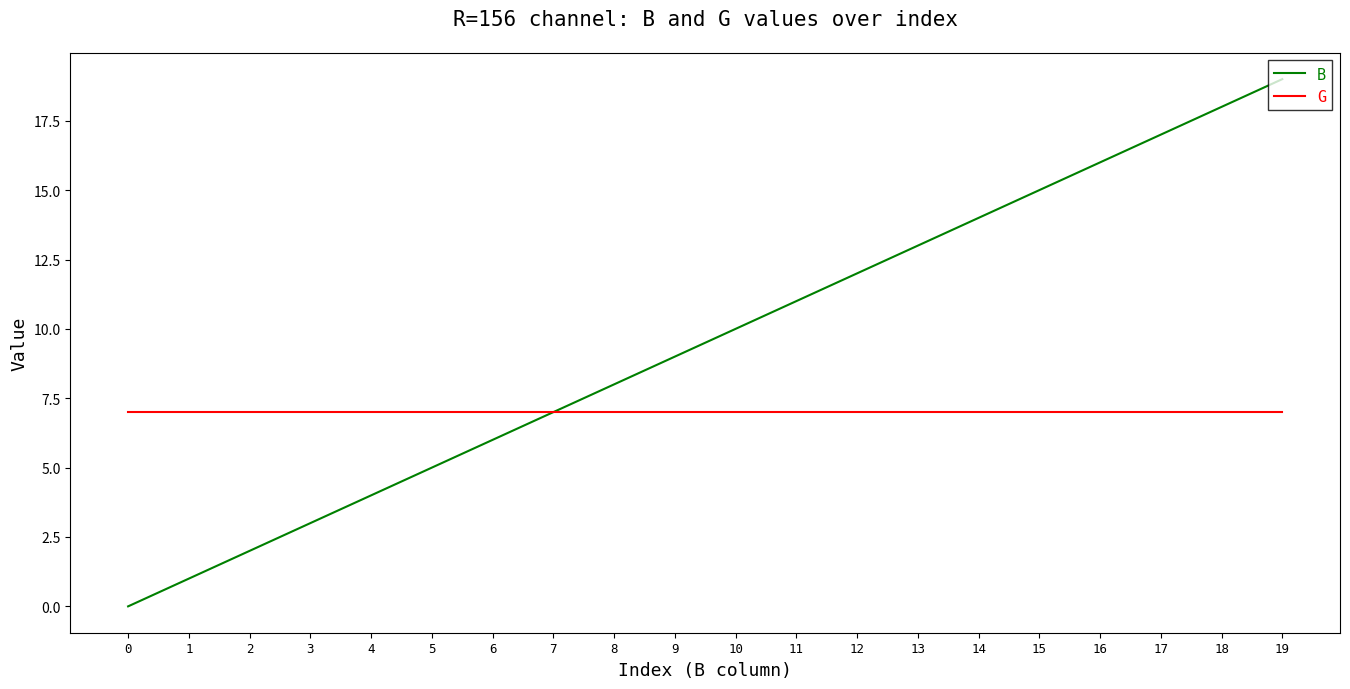

Is the value of G at 2 greater than the value of B at 9?

No